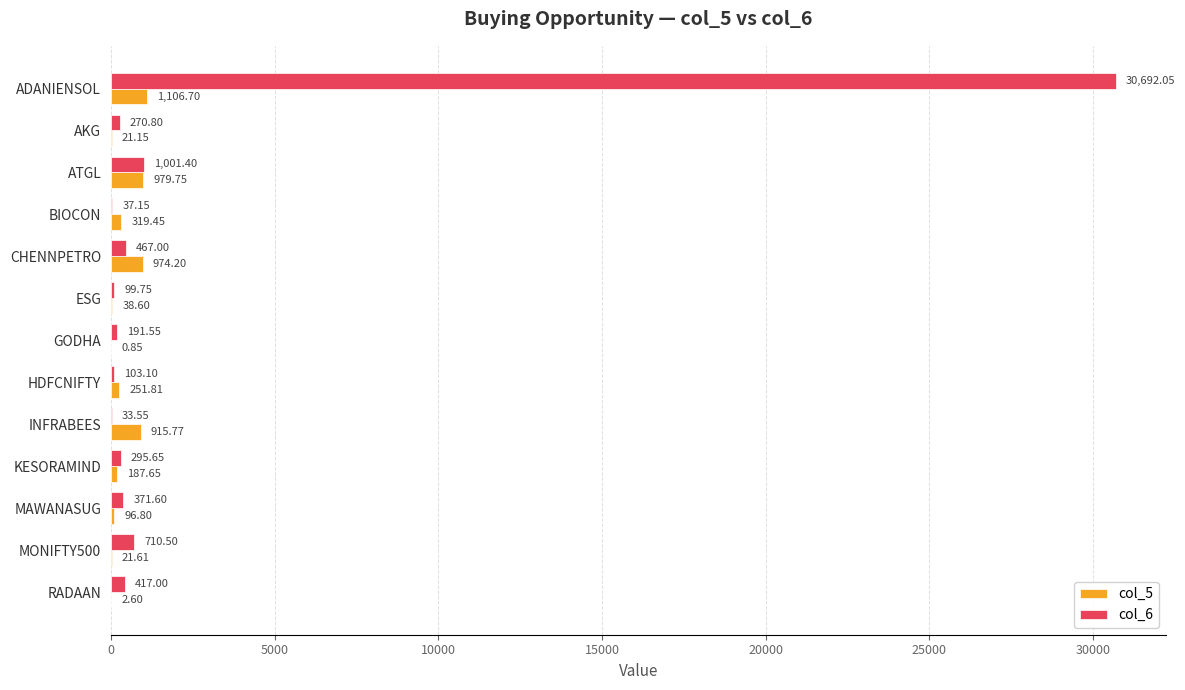

Which series has the largest total across all categories?

col_6